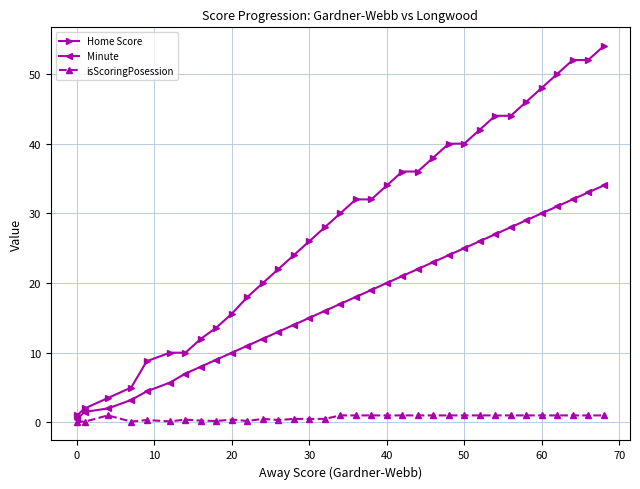

Which series has the largest total across all categories?

Home Score